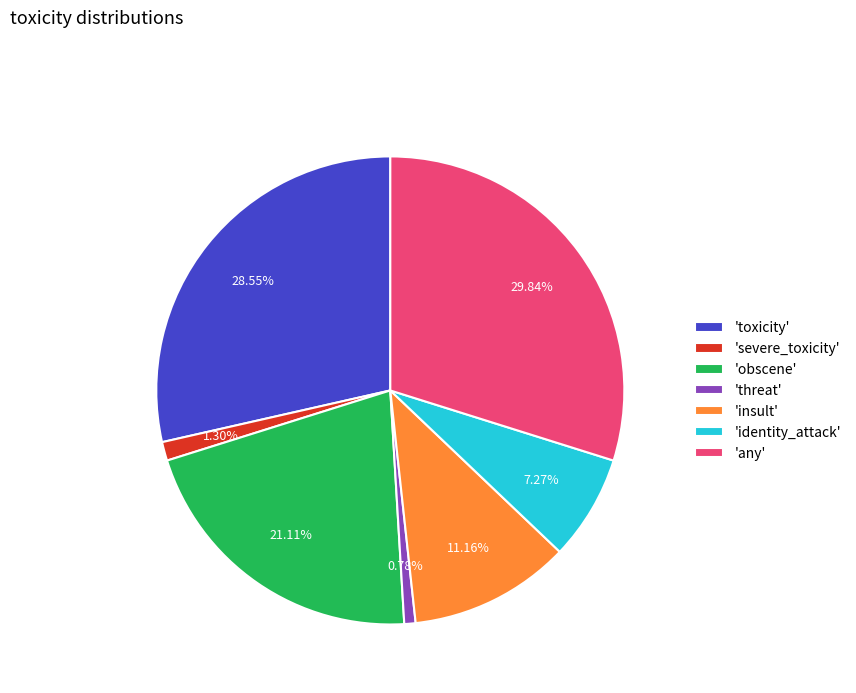

Do 'severe_toxicity' and 'threat' together represent more than half of the pie?

No